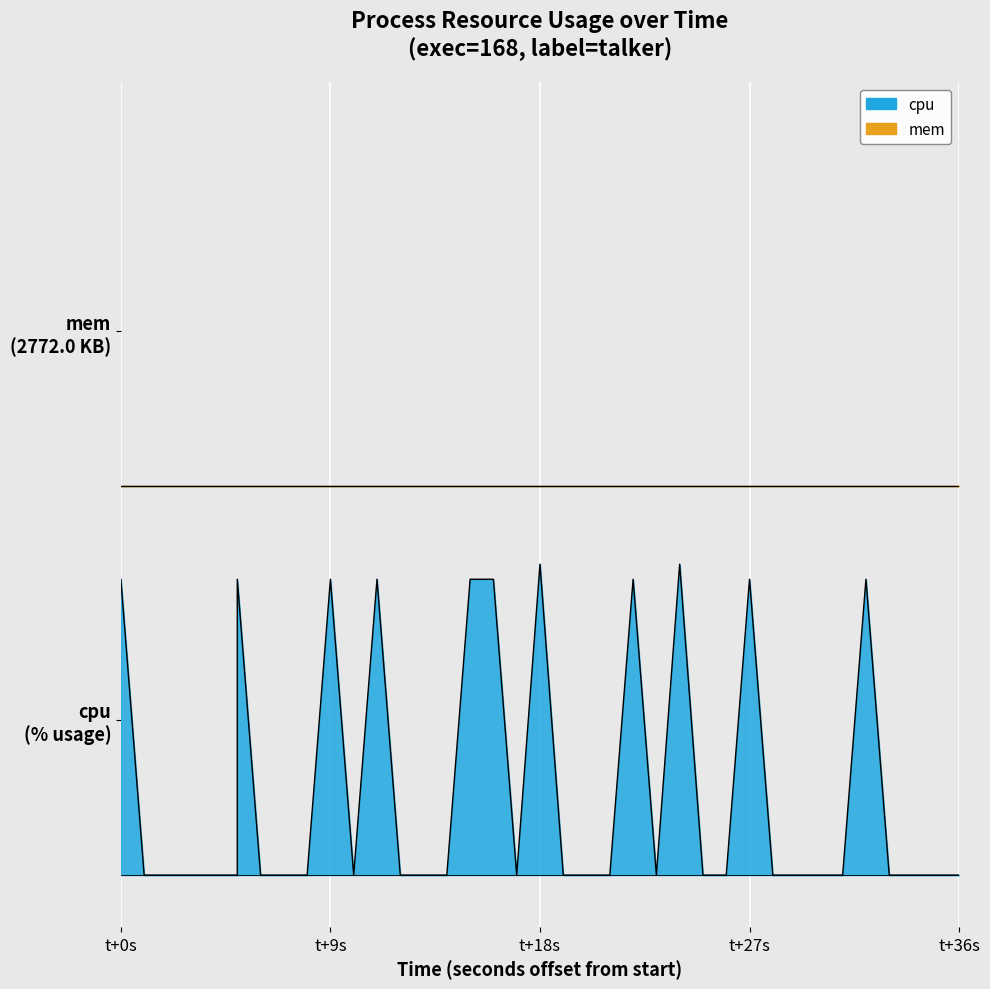

What is the maximum value shown in the chart?

1.2